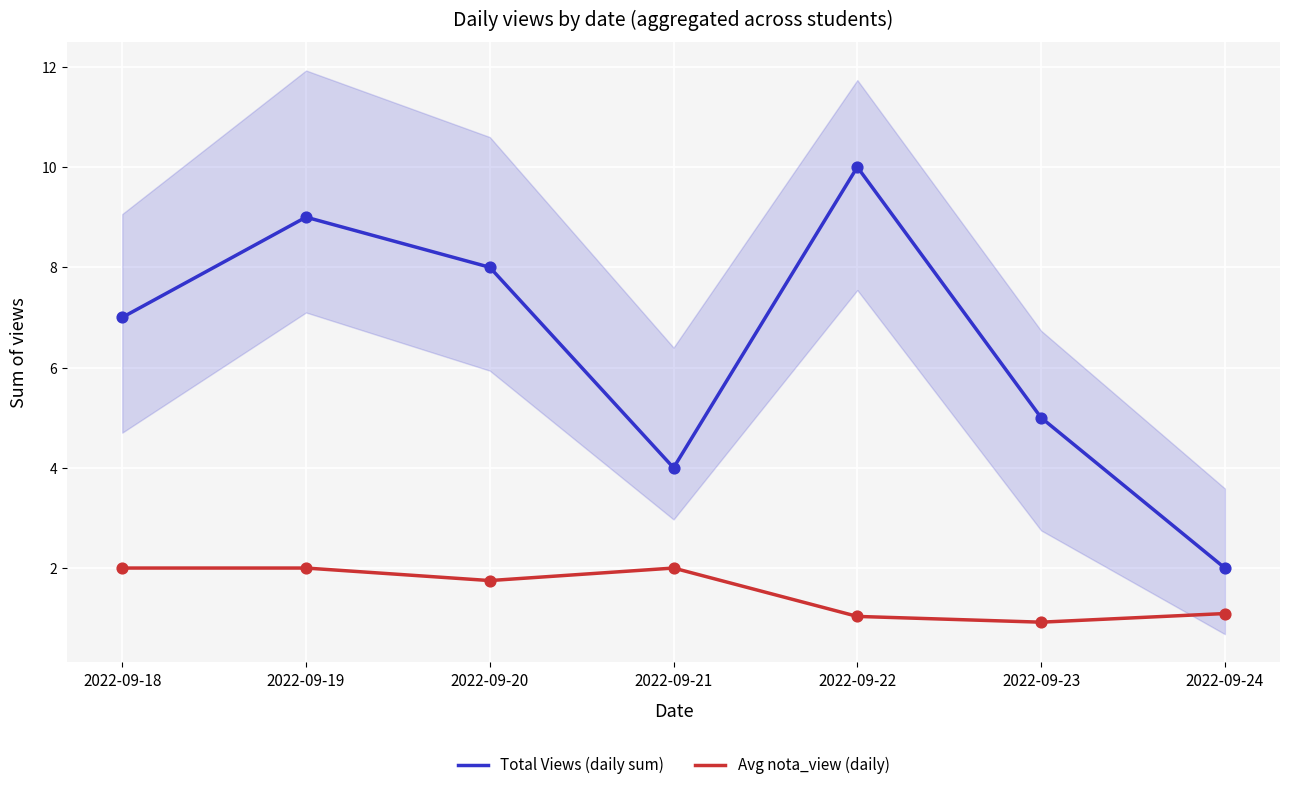

Which series has the widest spread of Y values?

Total Views (daily sum)